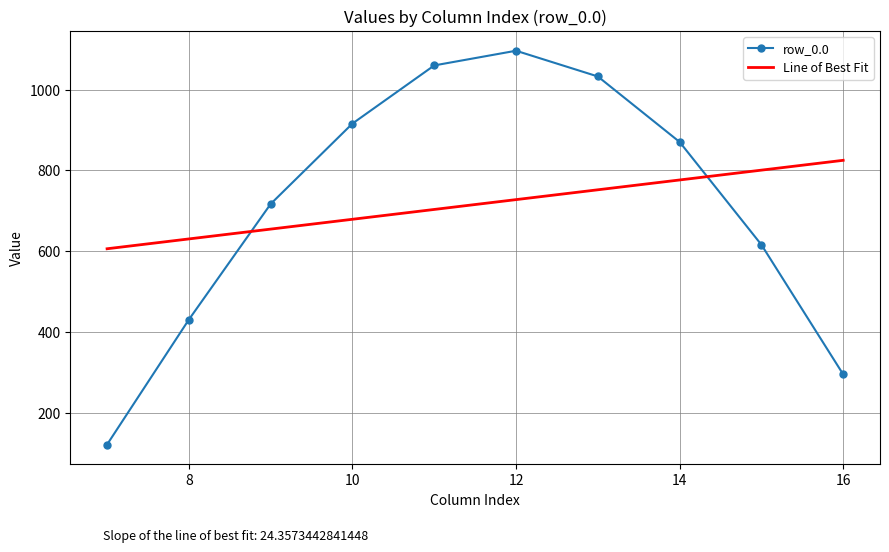

What is the maximum value shown in the chart?

1096.7